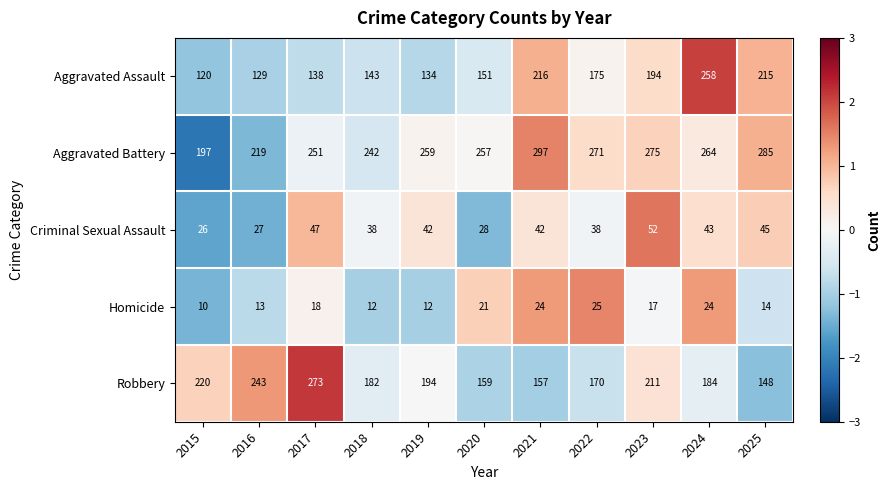

What is the difference between the Robbery values at 2019 and 2021?

37